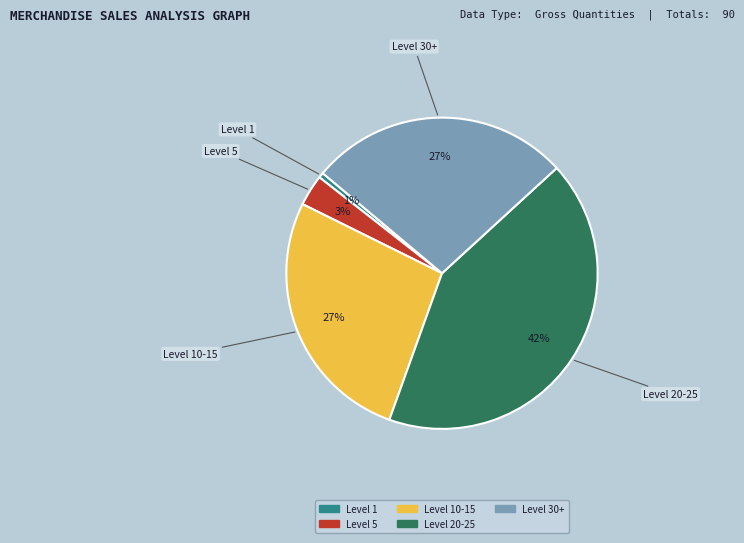

To the nearest percent, what is the average slice percentage?

20%